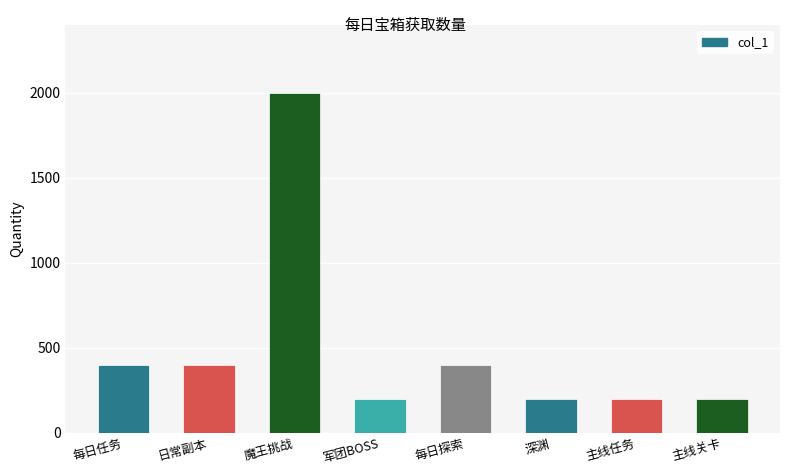

Approximately how many times larger is the value at 每日探索 compared to 日常副本?

1.0